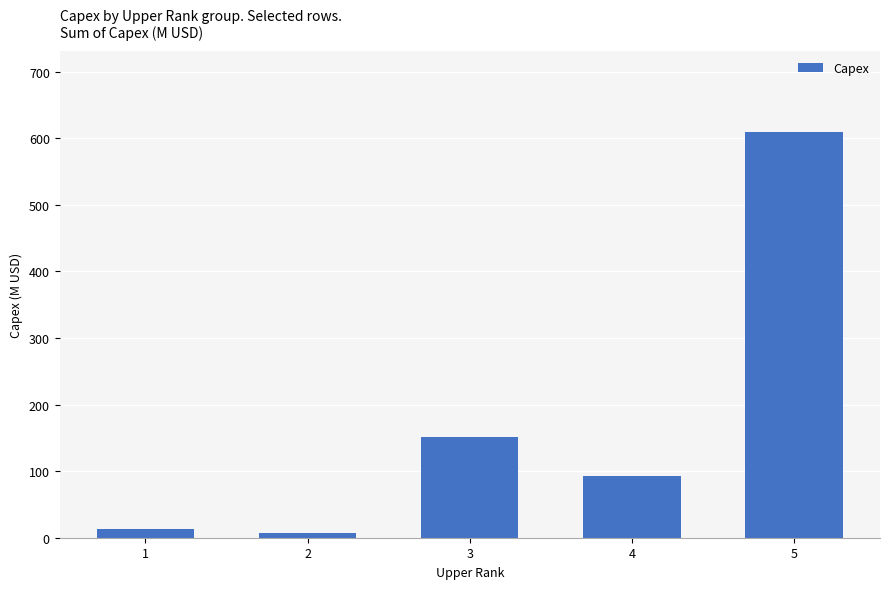

Reading left to right, transcribe all the data shown in this chart.

13.3	6.7	151.1	92.5	609.2